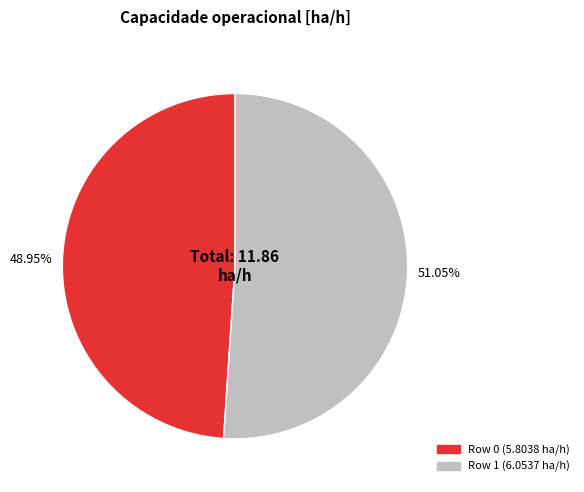

How many slices are in this pie chart?

2